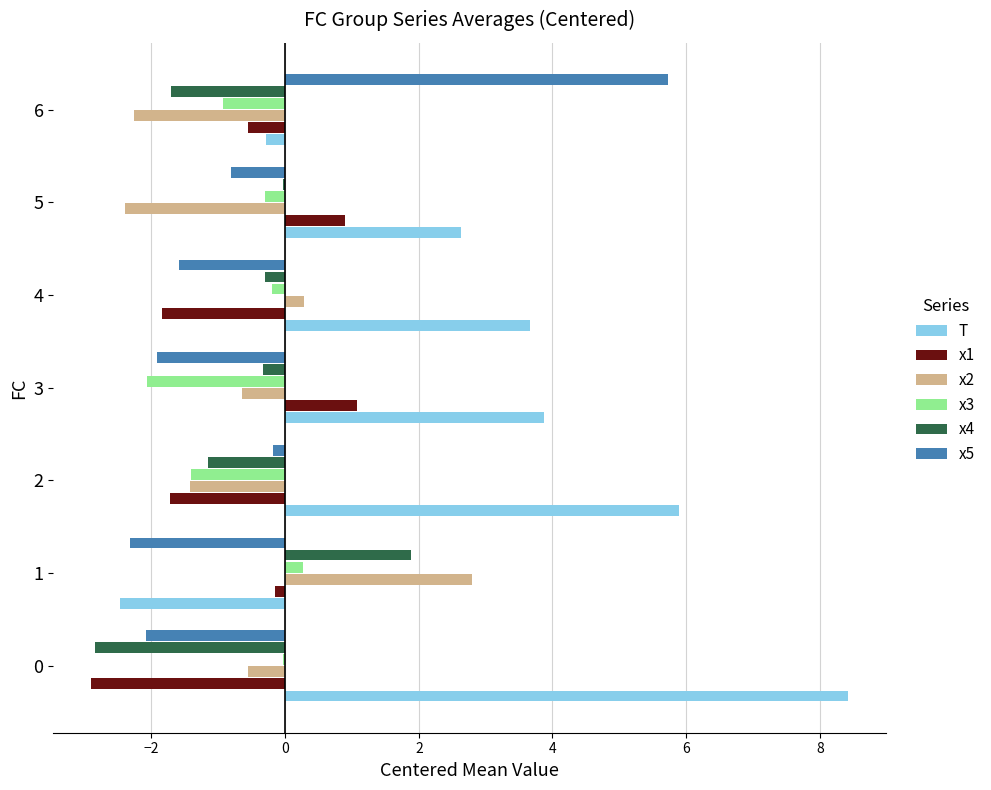

Which series has the largest range (max minus min)?

T